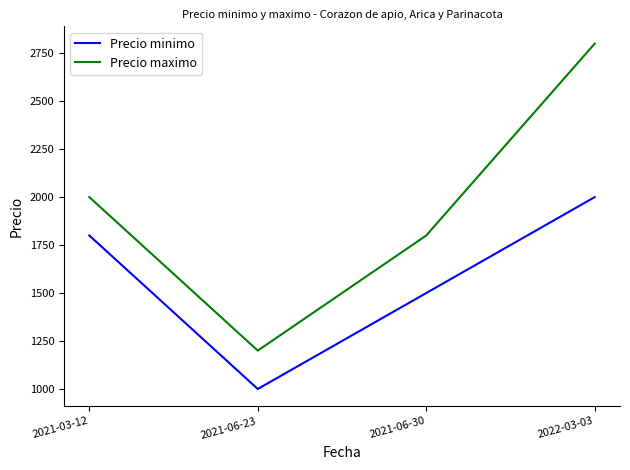

True or false: Precio minimo has more than 0 points higher than both neighbors.

False